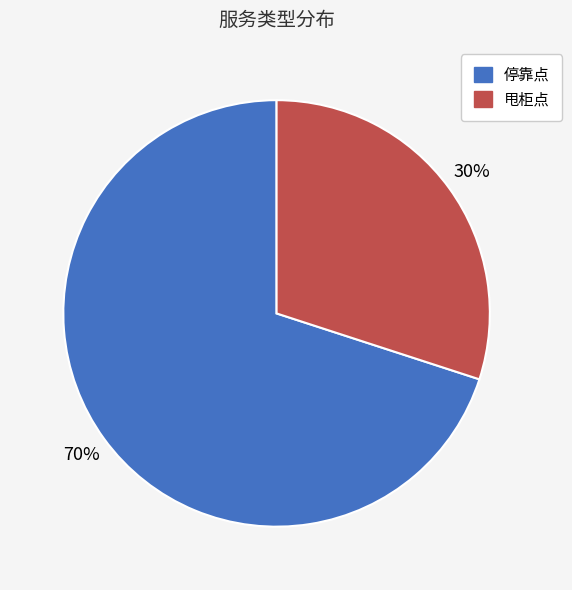

To the nearest percent, what is the difference between the largest and smallest slice percentages?

40%